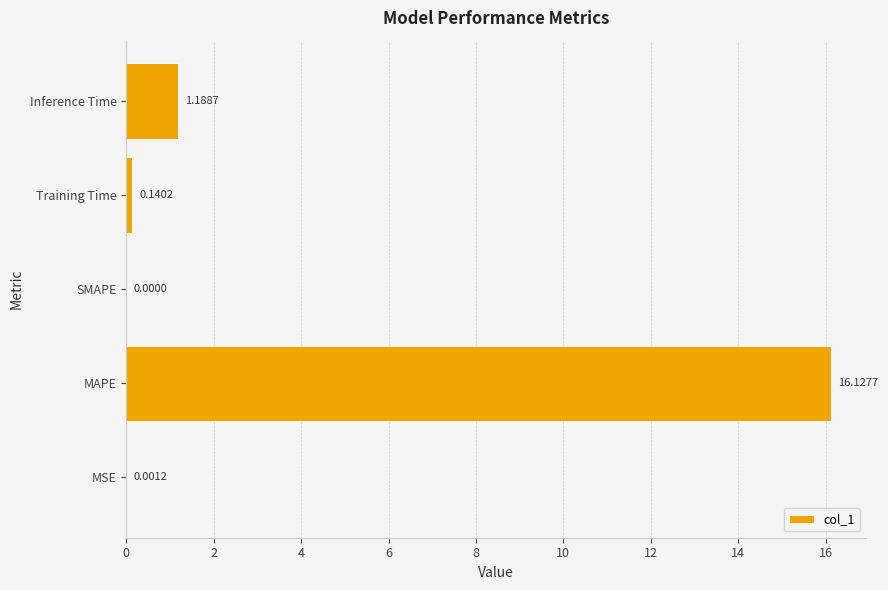

At which label is the value closest to 8?

Inference Time